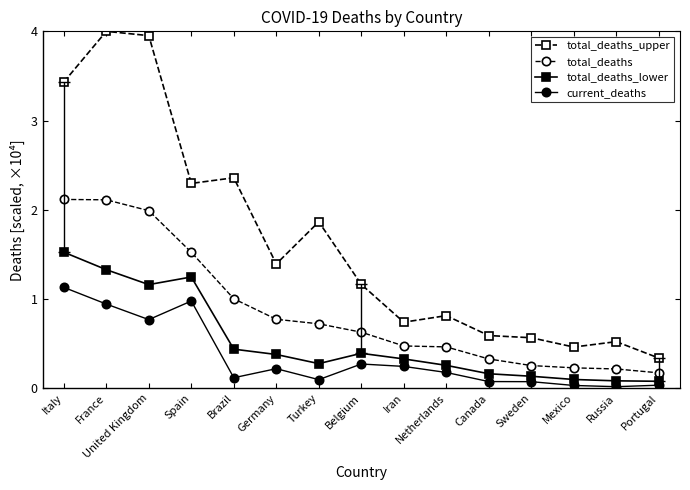

Which category has the highest value in the current_deaths series?

Italy